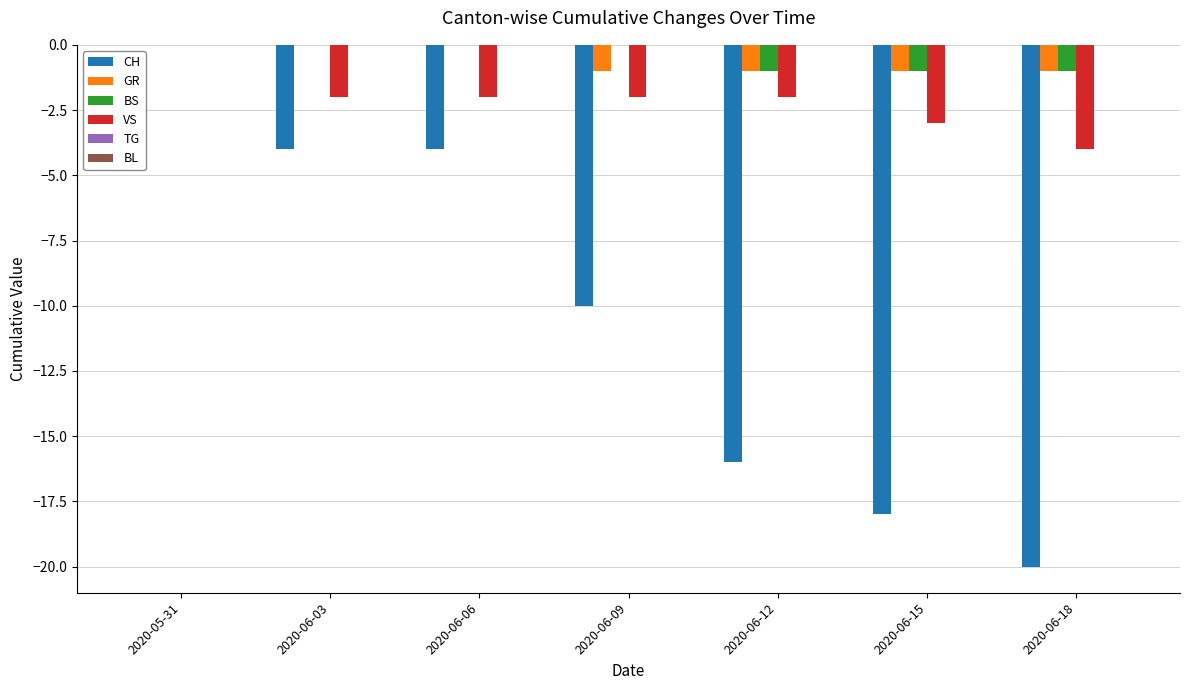

The VS series shows -2 at 2020-06-09. True or false?

True